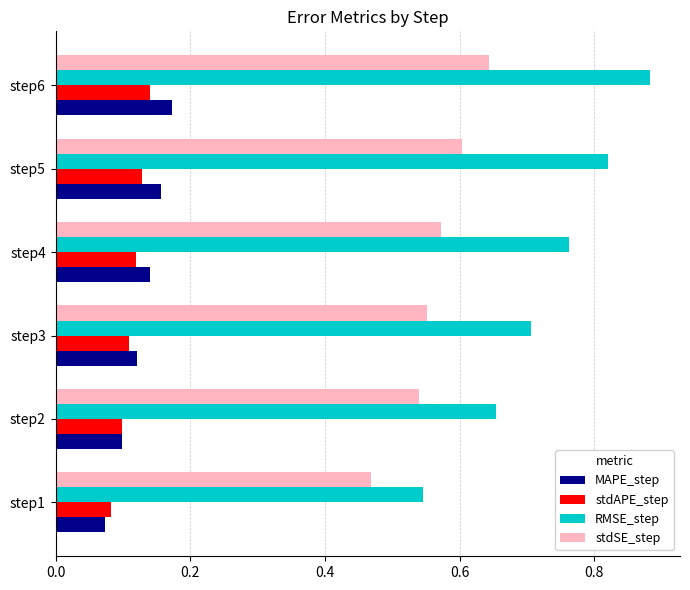

Which series has the largest range (max minus min)?

RMSE_step